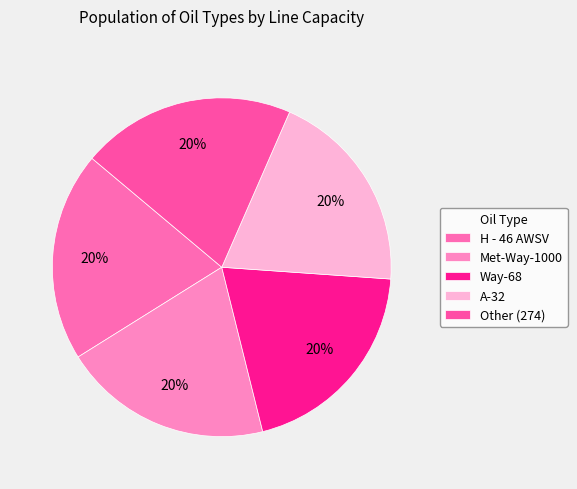

Count the number of slices in the pie.

5